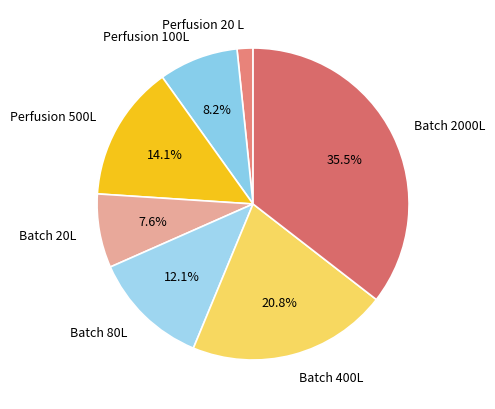

Between Batch 400L and Batch 80L, which is larger?

Batch 400L